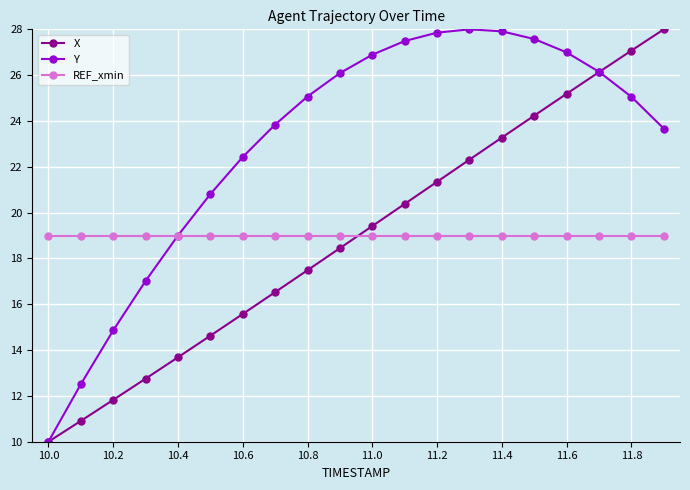

How many lines are shown in the chart?

3